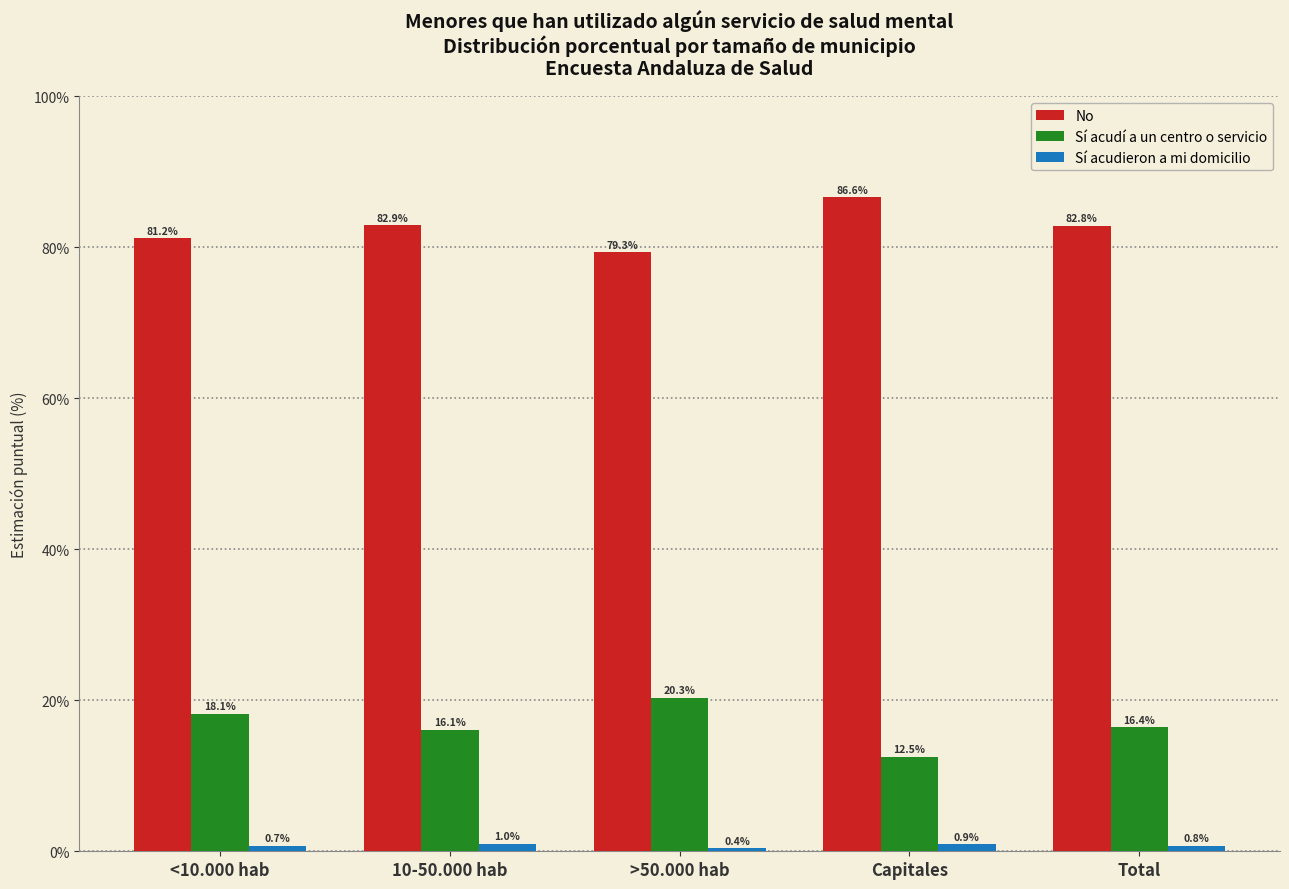

At which label is No closest to 82?

<10.000 hab